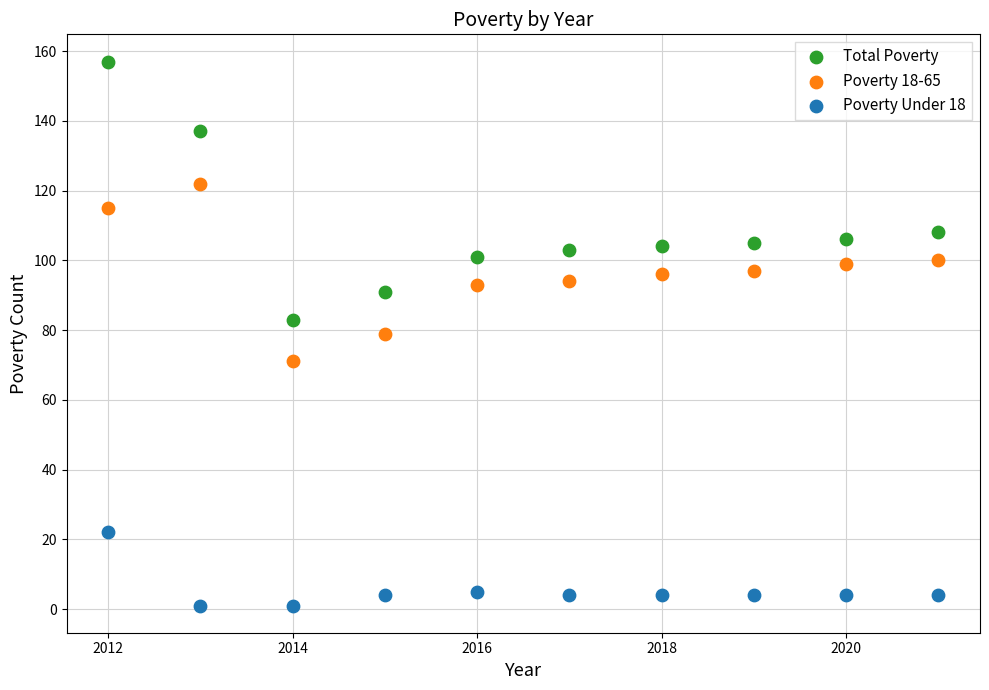

Across all data points, what is the range of Y values (max minus min)?

156